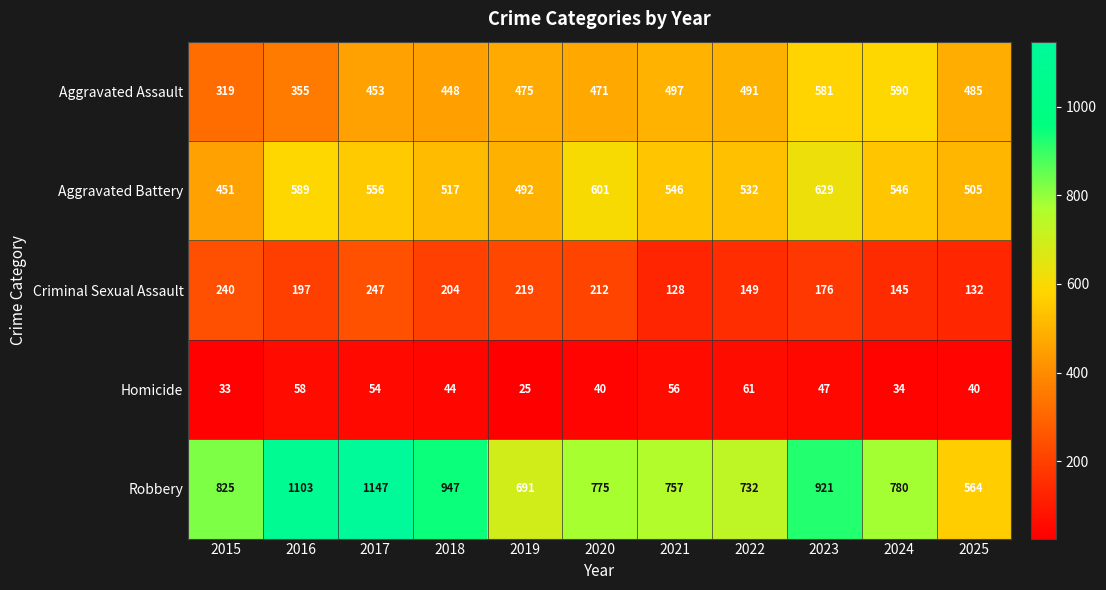

What is the total value across all series at 2021?

1984